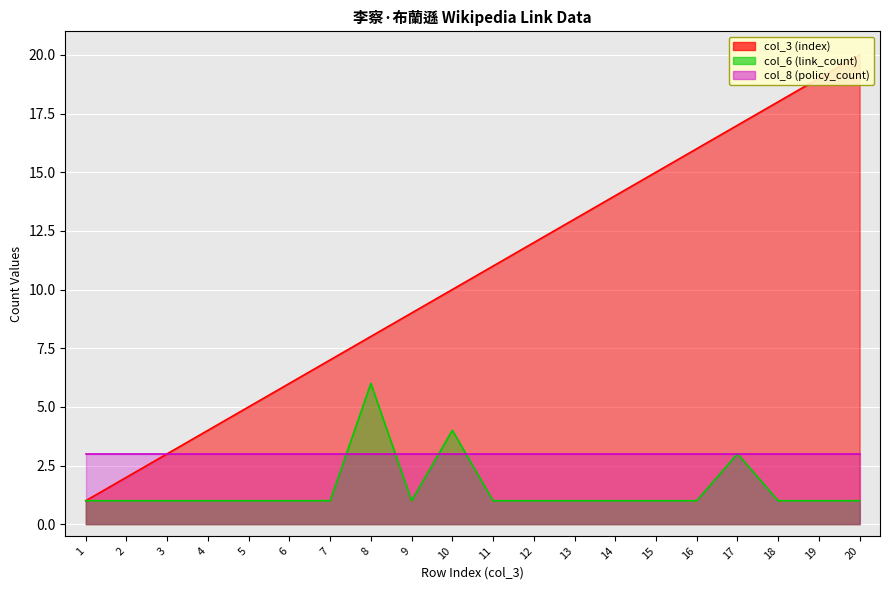

What is the maximum value shown in the chart?

20